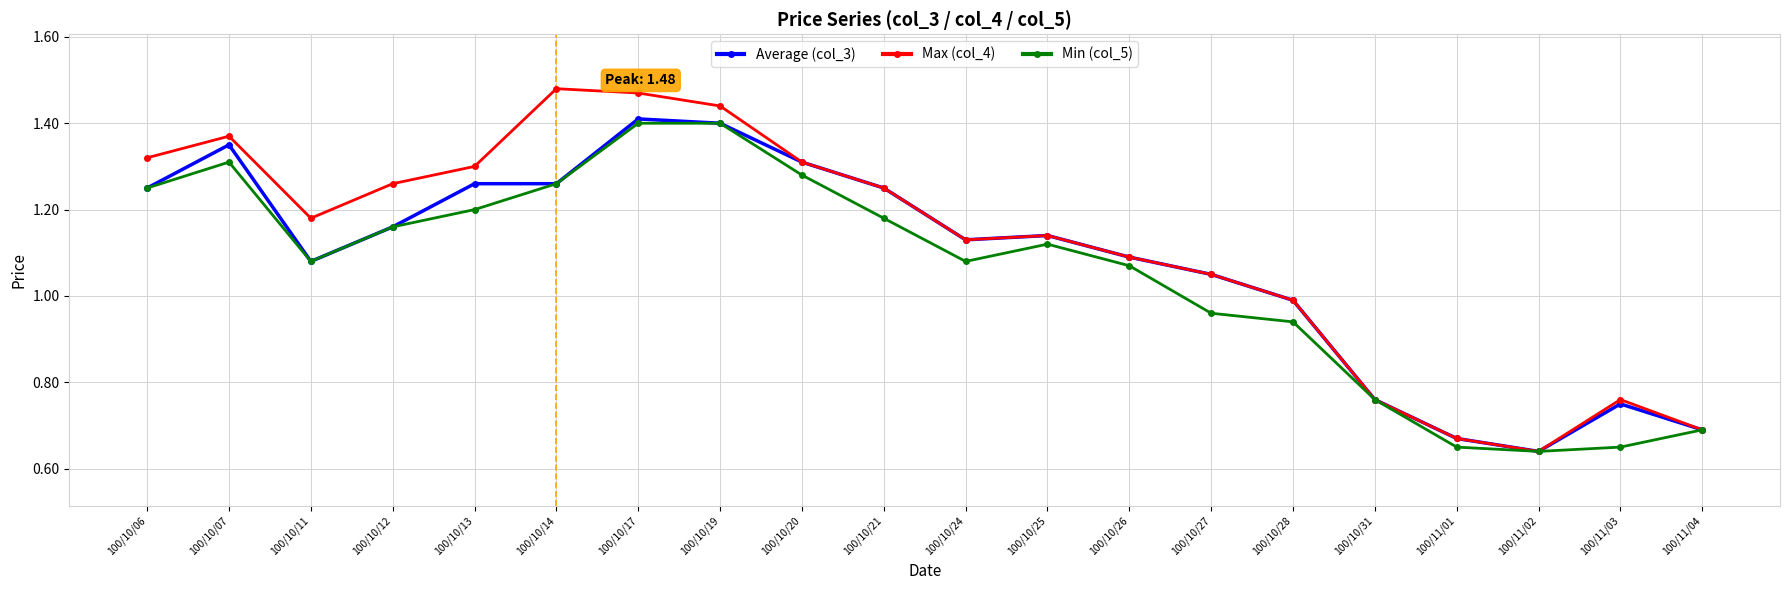

What is the label of the 13th point from the left?

100/10/26